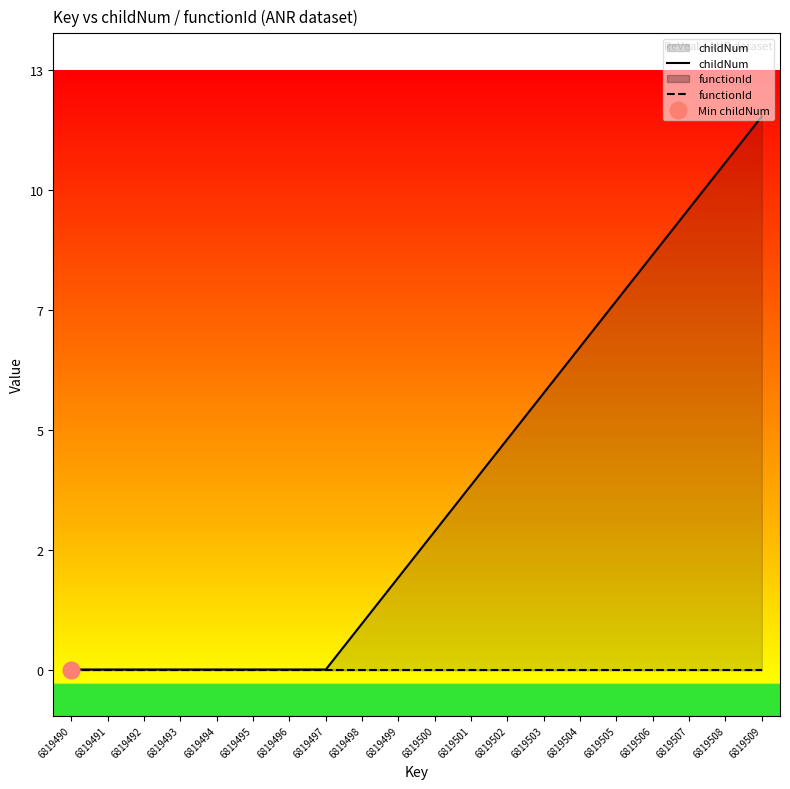

Which has a higher value, 6819495 or 6819499?

6819499